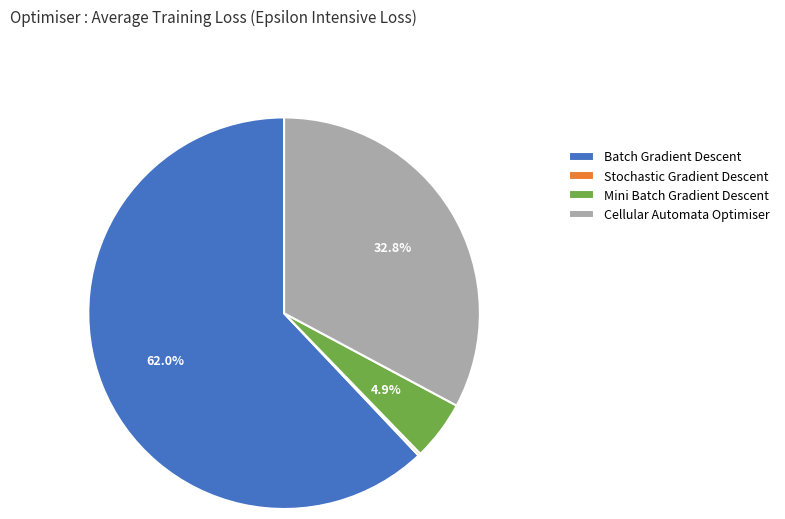

To the nearest percent, what portion does Batch Gradient Descent represent?

62%